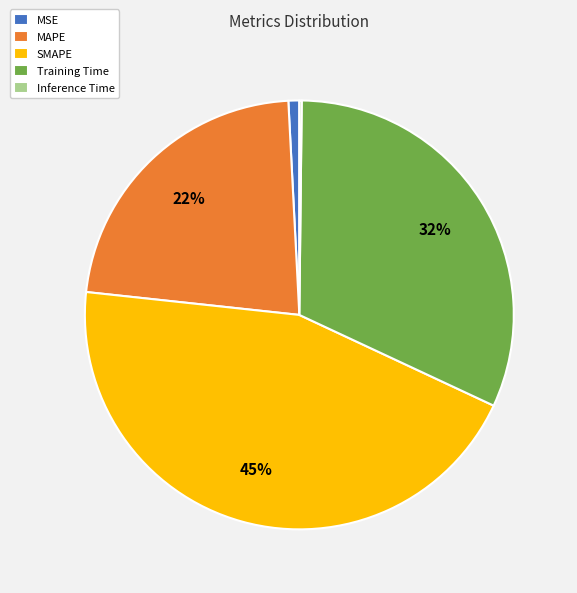

To the nearest percent, what portion does MAPE represent?

22%